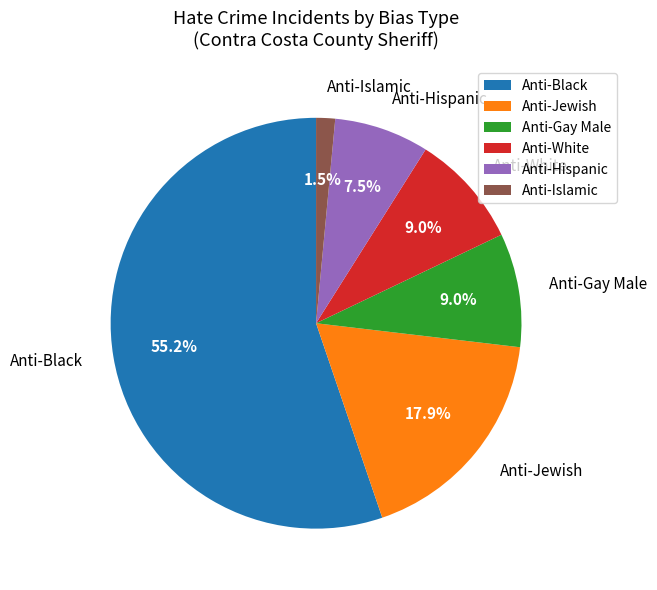

To the nearest percent, what portion does Anti-Jewish represent?

18%